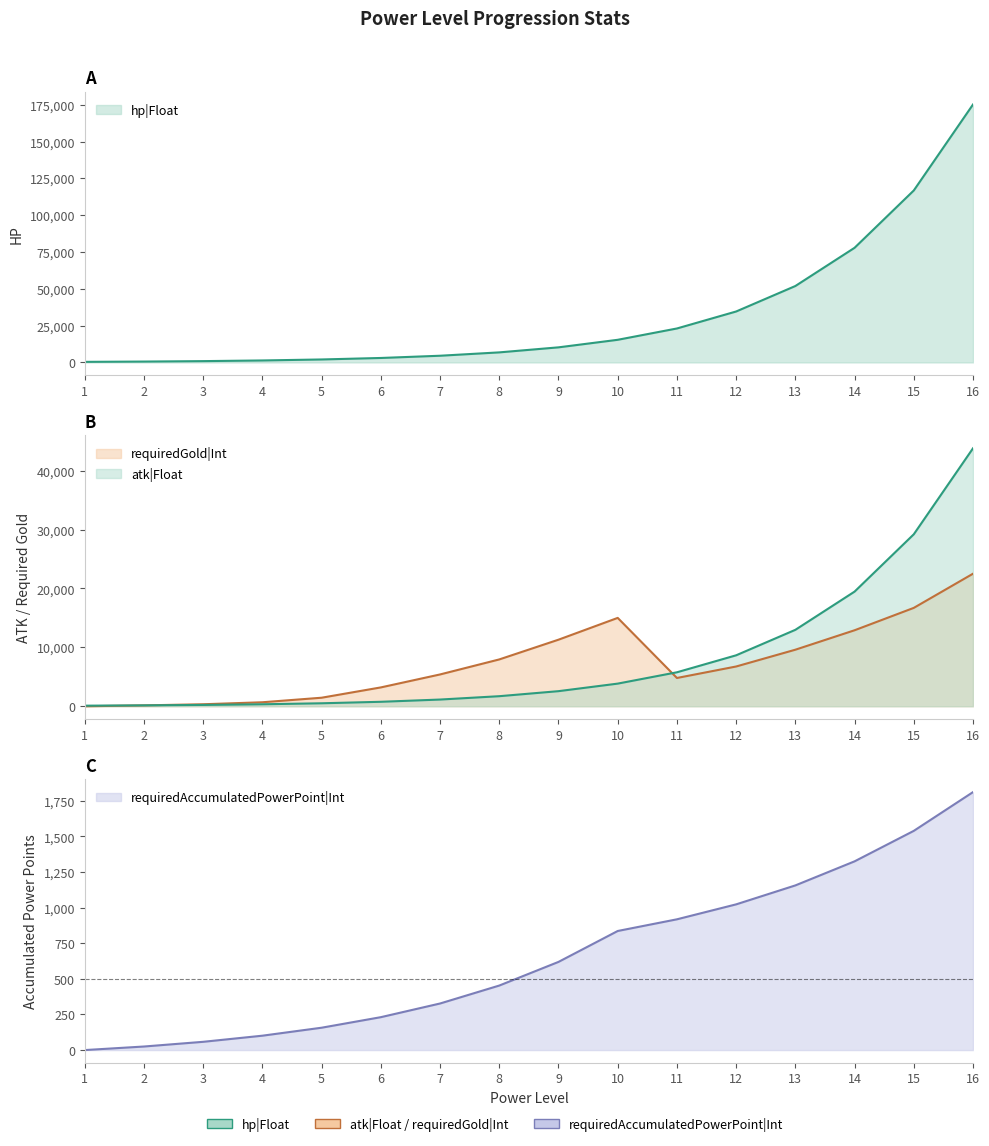

What is the average value of the hp|Float series?

32792